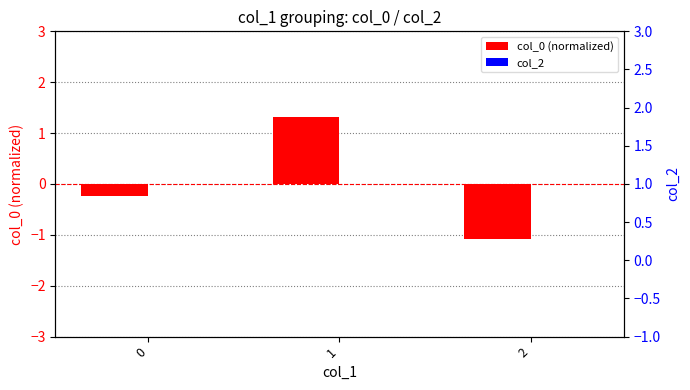

Between 1 and 0, which is larger?

1